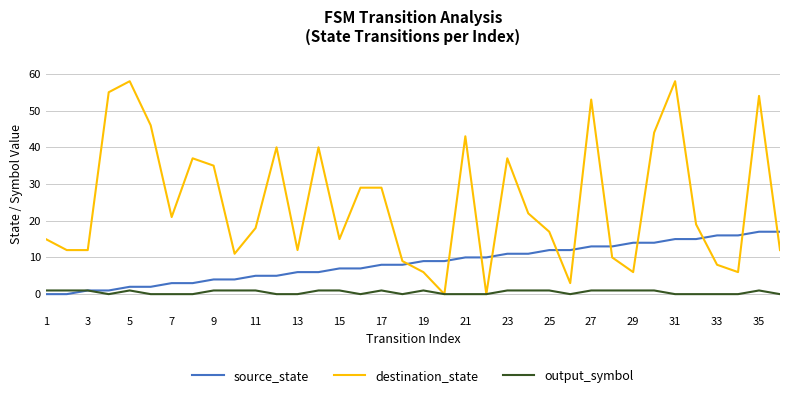

Rank the series by their average value, from highest to lowest.

destination_state, source_state, output_symbol